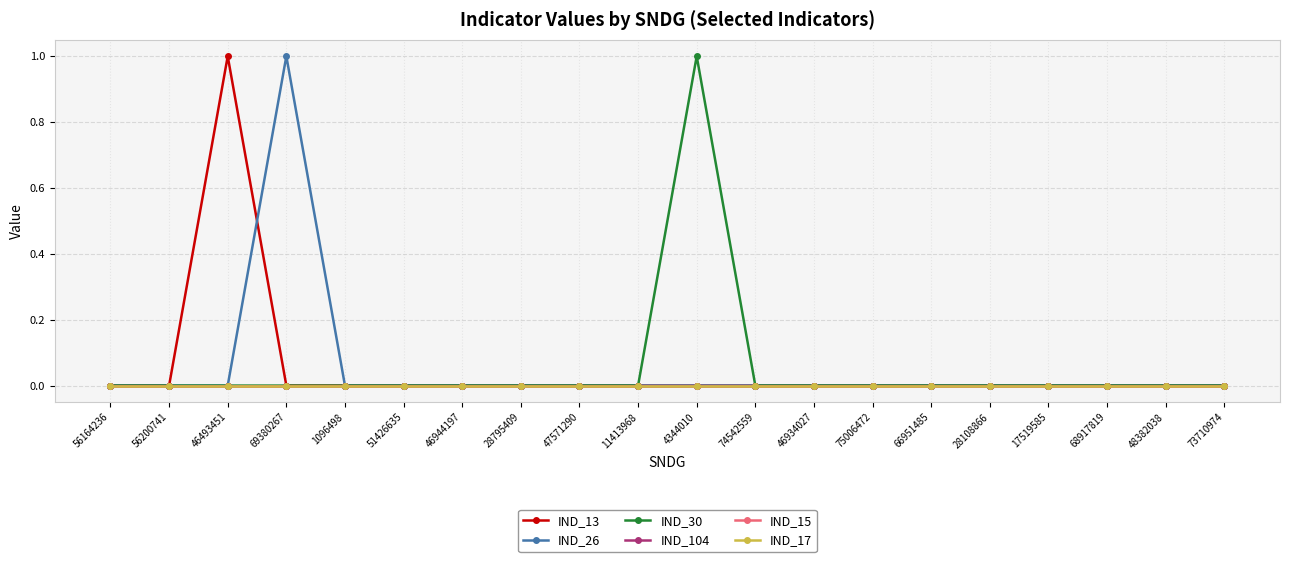

Between 48382038 and 17519585, which is larger?

48382038